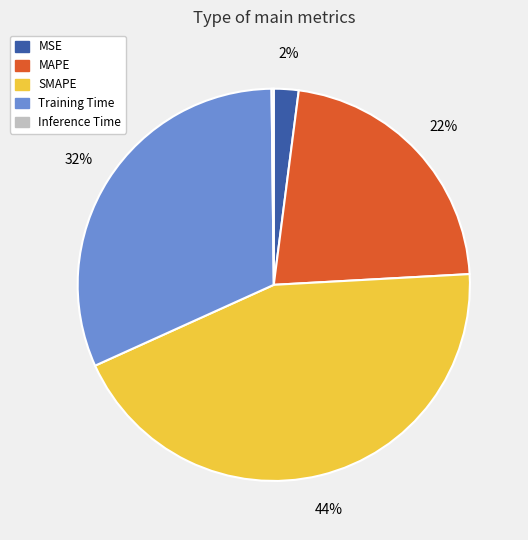

To the nearest percent, what is the difference between the largest and smallest slice percentages?

44%